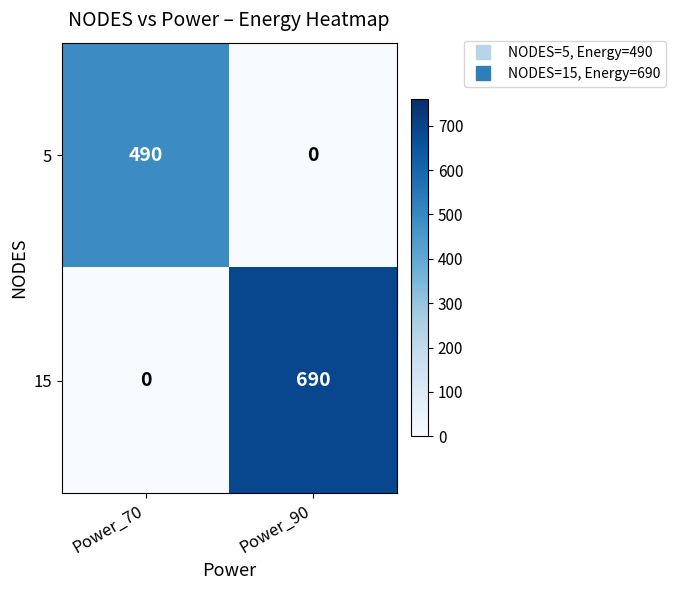

Read the 5 value at Power_70.

490